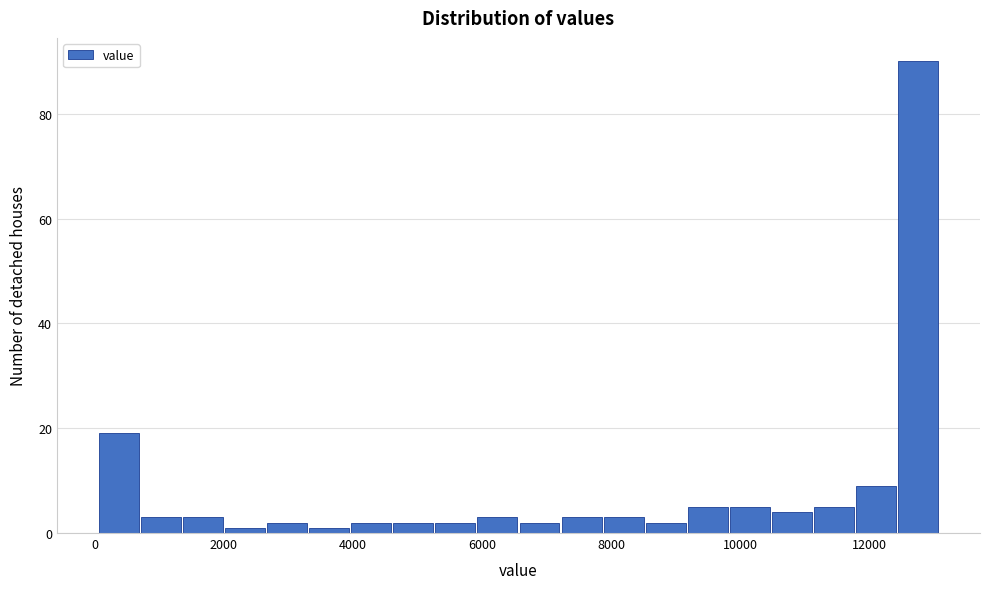

Read against the x-axis, roughly where is the centre of the tallest bar?

12800